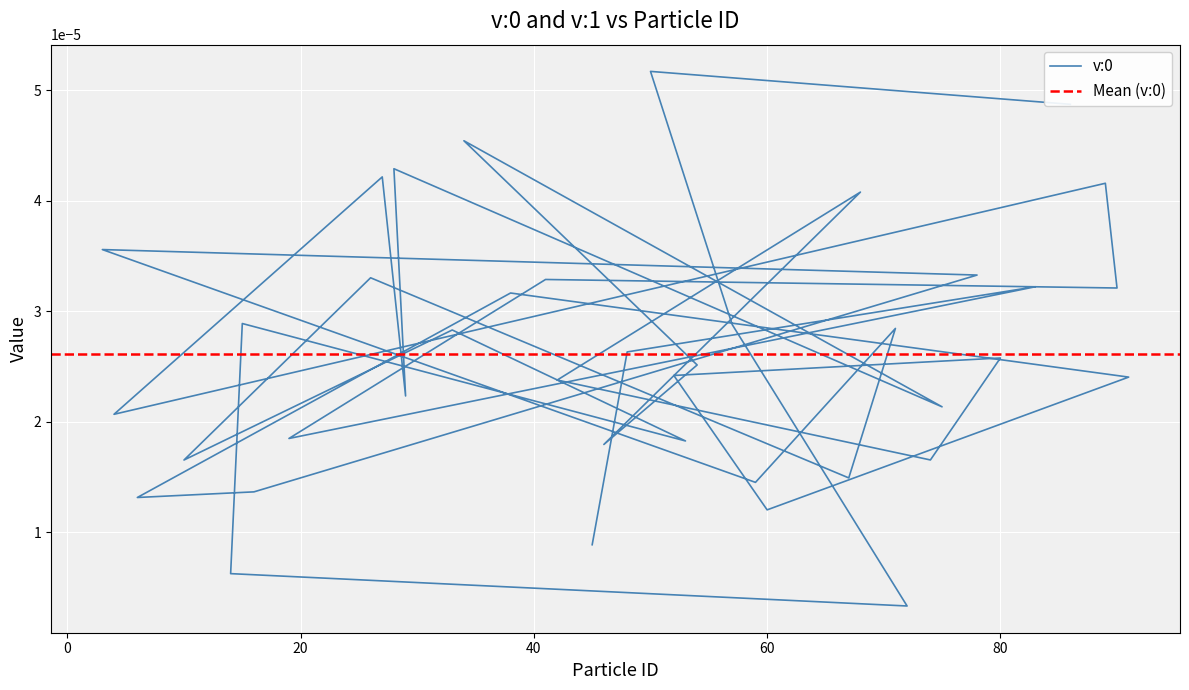

What position from the right is 3?

14